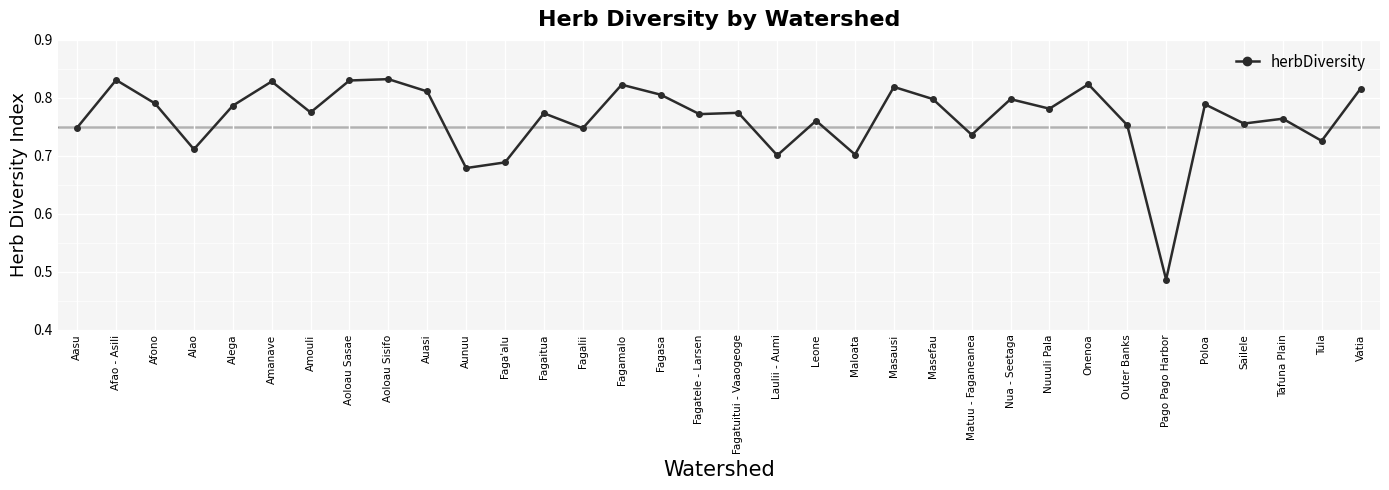

Which label corresponds to the smallest value in the chart?

Pago Pago Harbor